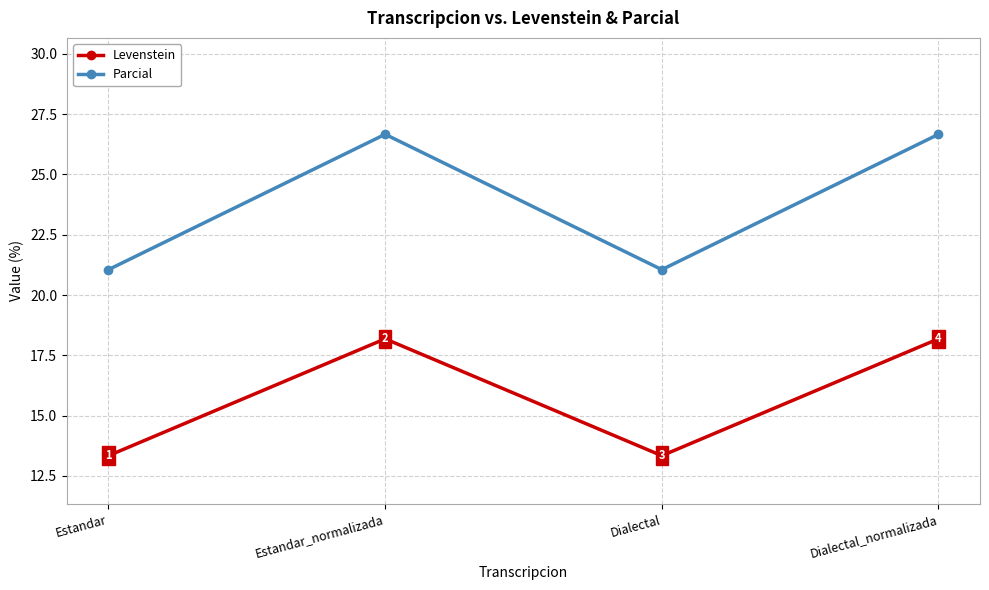

How many categories are shown in the chart?

4